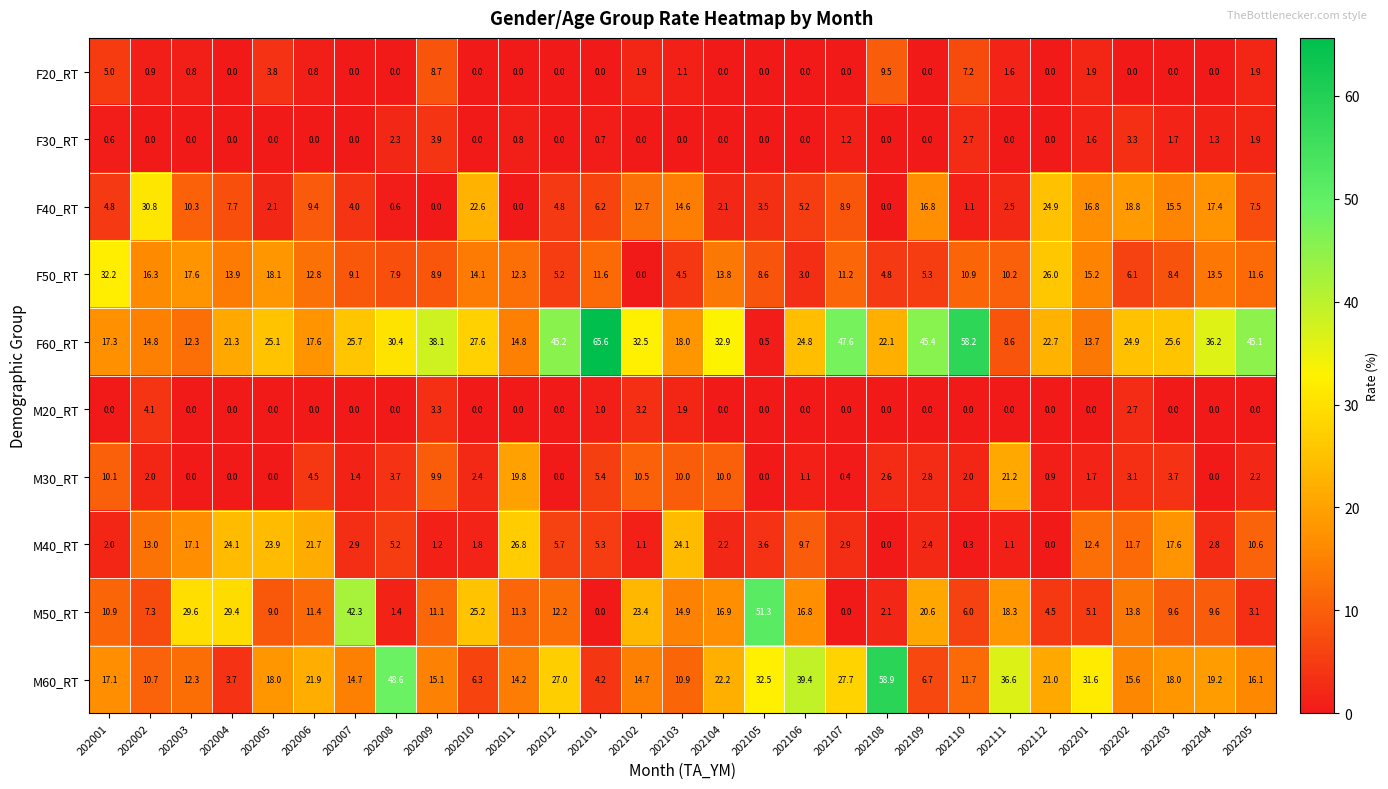

Read the M50_RT value at 202112.

4.5